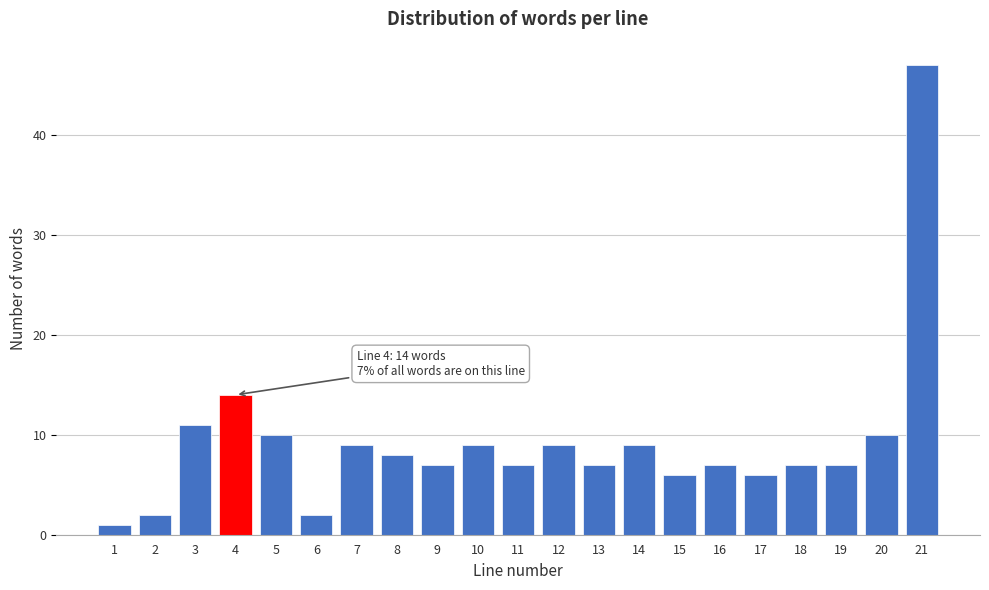

Reading left to right, extract all data points from this chart.

1	2	11	14	10	2	9	8	7	9	7	9	7	9	6	7	6	7	7	10	47